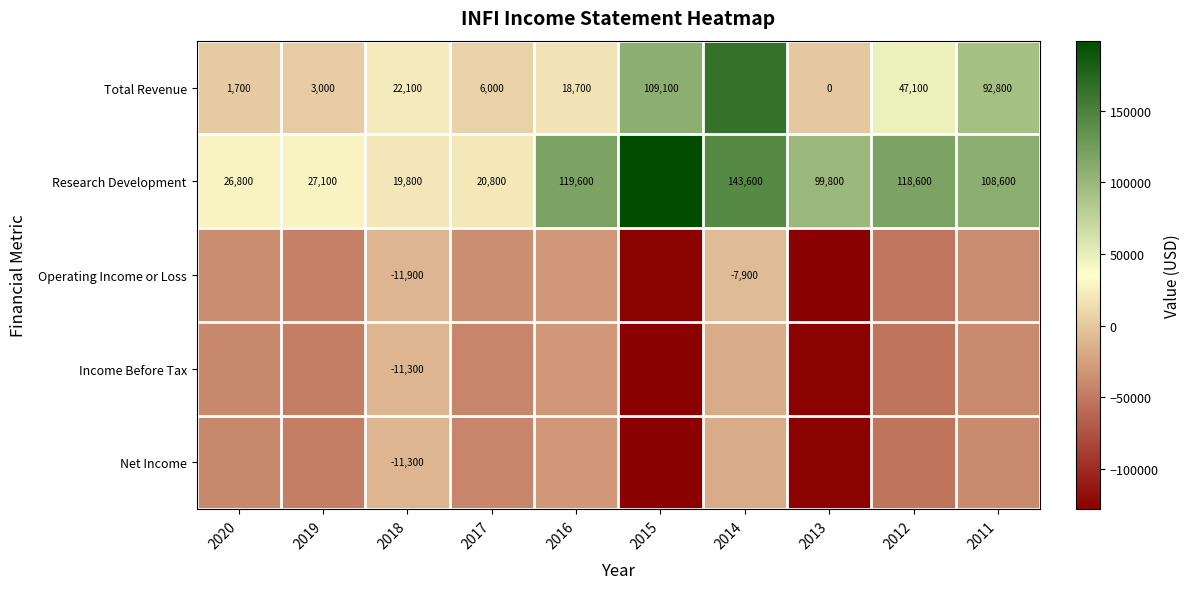

What is the sum of the Research Development values at 2018 and 2016?

139400